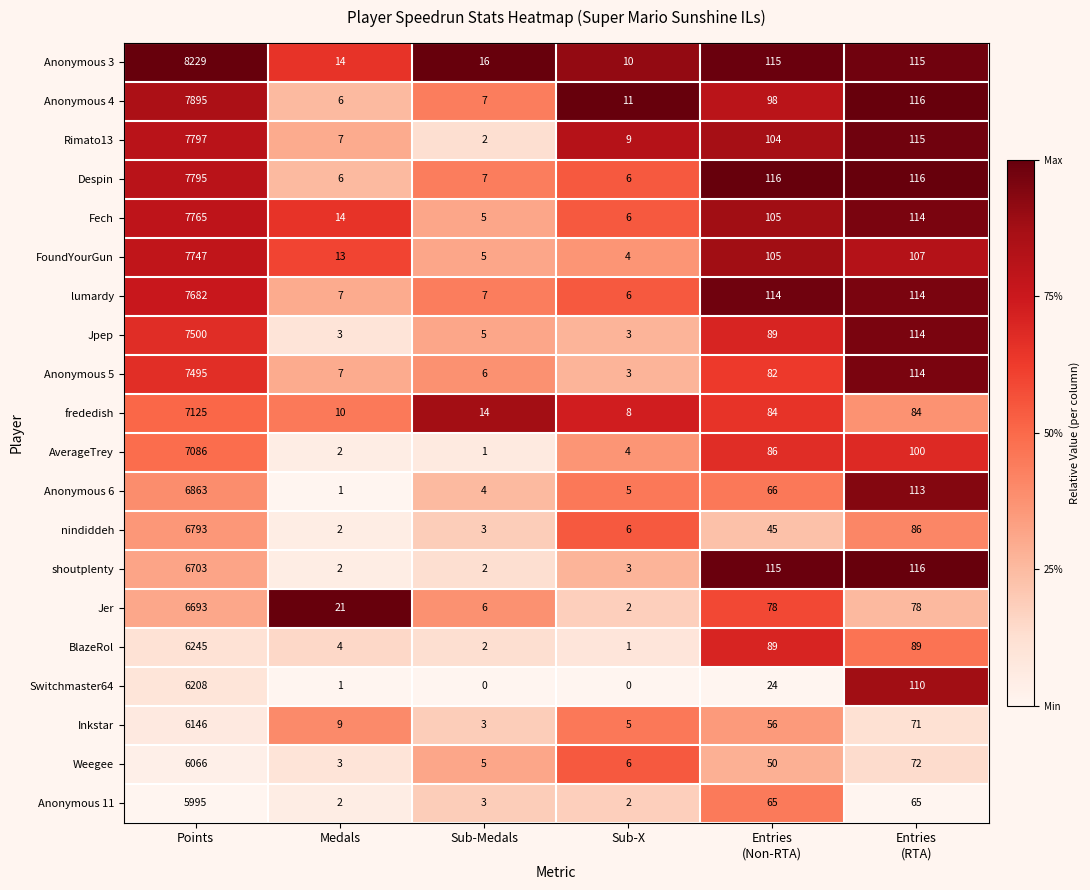

What is the difference between the maximum and minimum values in the Jpep series?

7497